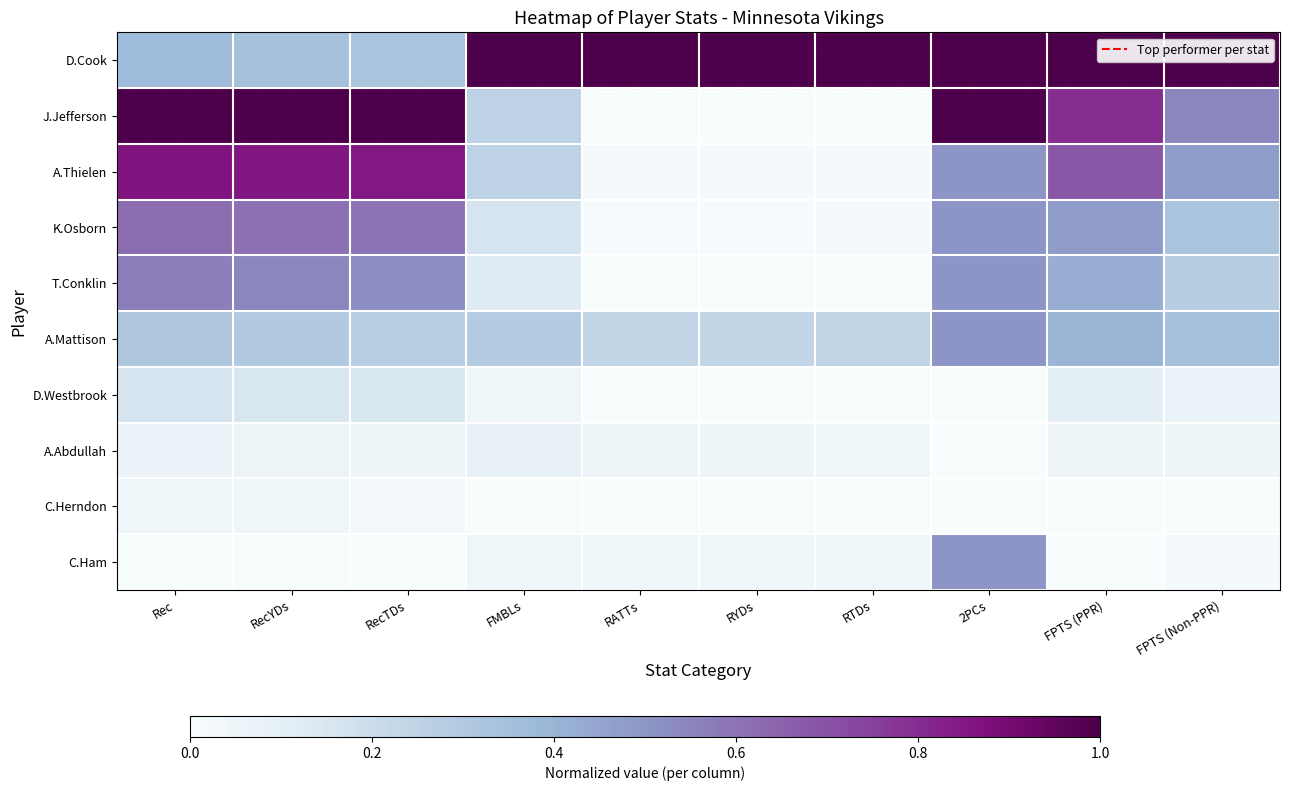

Reading left to right, what are all the values shown in this chart?

D.Cook: Rec=0.4	RecYDs=0.3	RecTDs=0.3	FMBLs=1.0	RATTs=1.0	RYDs=1.0	RTDs=1.0	2PCs=1.0	FPTS (PPR)=1.0	FPTS (Non-PPR)=1.0
J.Jefferson: Rec=1.0	RecYDs=1.0	RecTDs=1.0	FMBLs=0.2	RATTs=0.0	RYDs=0.0	RTDs=0.0	2PCs=1.0	FPTS (PPR)=0.8	FPTS (Non-PPR)=0.5
A.Thielen: Rec=0.9	RecYDs=0.9	RecTDs=0.8	FMBLs=0.2	RATTs=0.0	RYDs=0.0	RTDs=0.0	2PCs=0.5	FPTS (PPR)=0.7	FPTS (Non-PPR)=0.5
K.Osborn: Rec=0.6	RecYDs=0.6	RecTDs=0.6	FMBLs=0.2	RATTs=0.0	RYDs=0.0	RTDs=0.0	2PCs=0.5	FPTS (PPR)=0.5	FPTS (Non-PPR)=0.3
T.Conklin: Rec=0.6	RecYDs=0.5	RecTDs=0.5	FMBLs=0.1	RATTs=0.0	RYDs=0.0	RTDs=0.0	2PCs=0.5	FPTS (PPR)=0.4	FPTS (Non-PPR)=0.3
A.Mattison: Rec=0.3	RecYDs=0.3	RecTDs=0.3	FMBLs=0.3	RATTs=0.2	RYDs=0.2	RTDs=0.2	2PCs=0.5	FPTS (PPR)=0.4	FPTS (Non-PPR)=0.3
D.Westbrook: Rec=0.2	RecYDs=0.2	RecTDs=0.2	FMBLs=0.0	RATTs=0.0	RYDs=0.0	RTDs=0.0	2PCs=0.0	FPTS (PPR)=0.1	FPTS (Non-PPR)=0.1
A.Abdullah: Rec=0.1	RecYDs=0.1	RecTDs=0.0	FMBLs=0.1	RATTs=0.0	RYDs=0.0	RTDs=0.0	2PCs=0.0	FPTS (PPR)=0.1	FPTS (Non-PPR)=0.1
C.Herndon: Rec=0.0	RecYDs=0.0	RecTDs=0.0	FMBLs=0.0	RATTs=0.0	RYDs=0.0	RTDs=0.0	2PCs=0.0	FPTS (PPR)=0.0	FPTS (Non-PPR)=0.0
C.Ham: Rec=0.0	RecYDs=0.0	RecTDs=0.0	FMBLs=0.0	RATTs=0.0	RYDs=0.0	RTDs=0.0	2PCs=0.5	FPTS (PPR)=0.0	FPTS (Non-PPR)=0.0